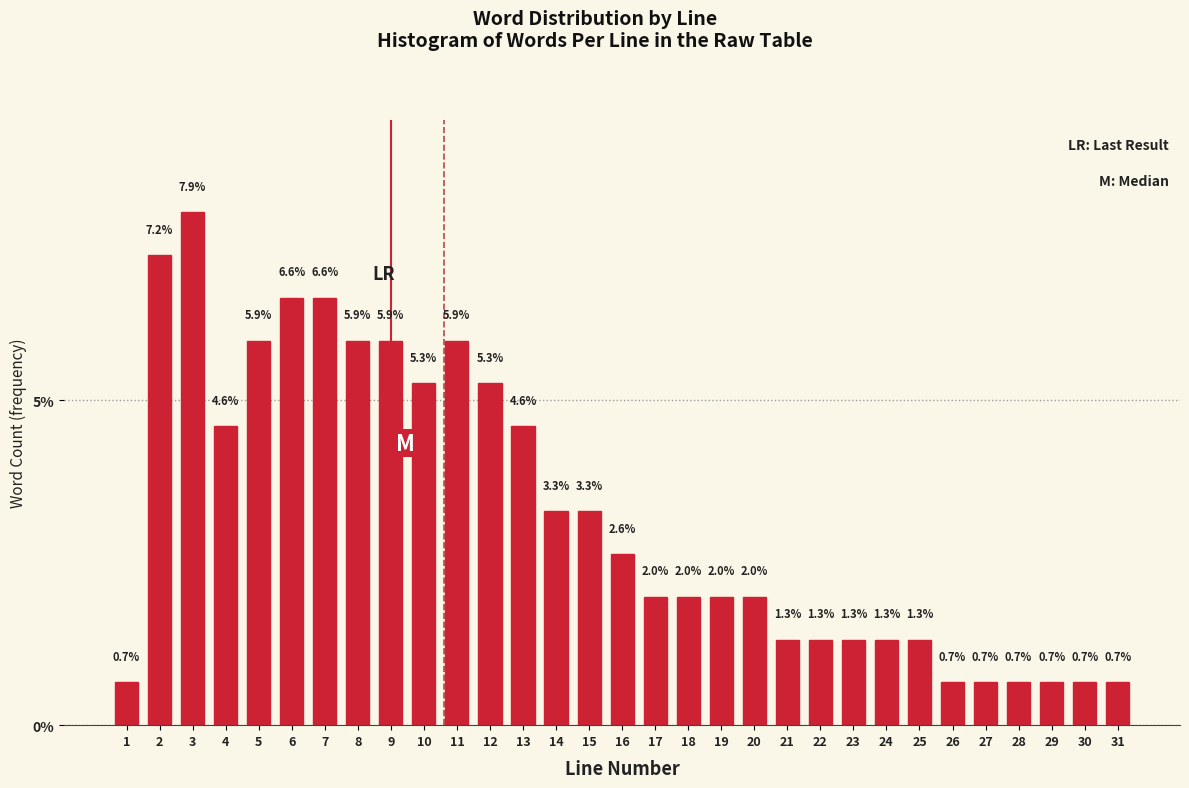

Reading left to right, extract all data points from this chart.

0.7	7.2	7.9	4.6	5.9	6.6	6.6	5.9	5.9	5.3	5.9	5.3	4.6	3.3	3.3	2.6	2.0	2.0	2.0	2.0	1.3	1.3	1.3	1.3	1.3	0.7	0.7	0.7	0.7	0.7	0.7